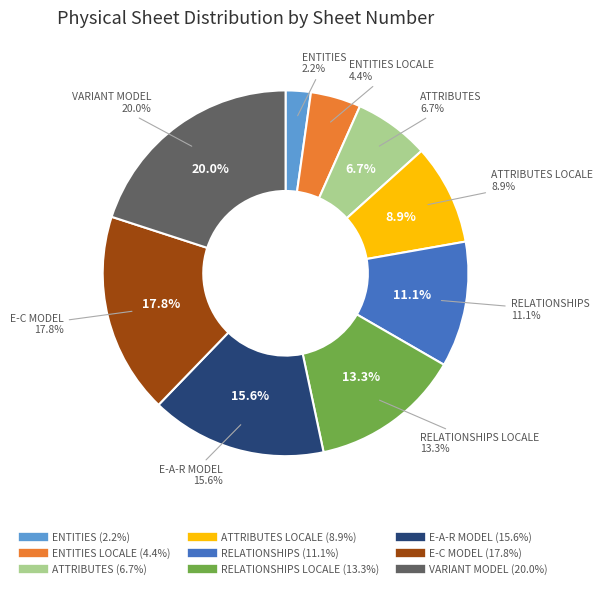

What is the ratio of the value at ENTITIES to the value at ENTITIES LOCALE?

0.5